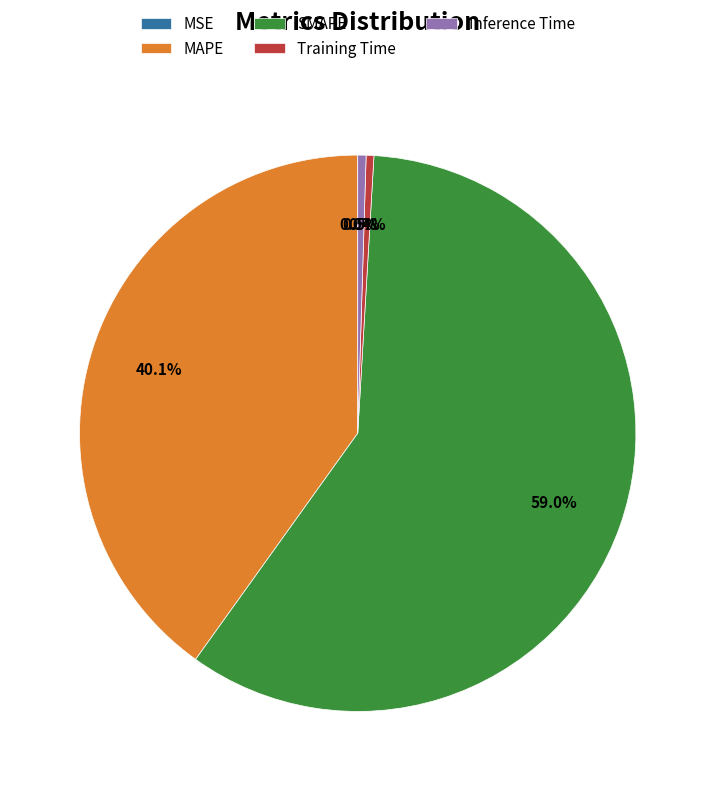

To the nearest percent, what is the difference between the largest and smallest slice percentages?

59%